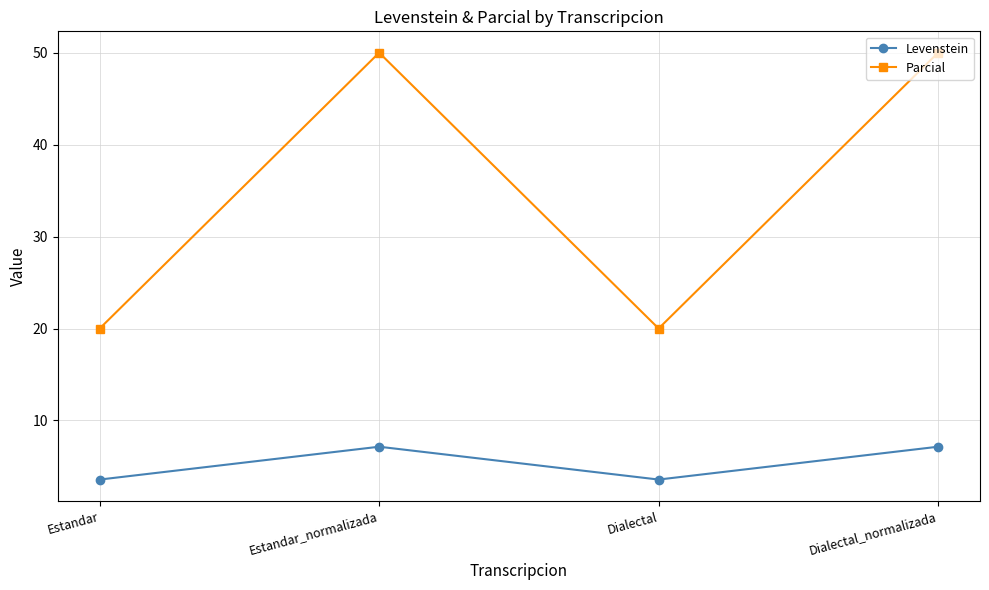

How many lines are shown in the chart?

2